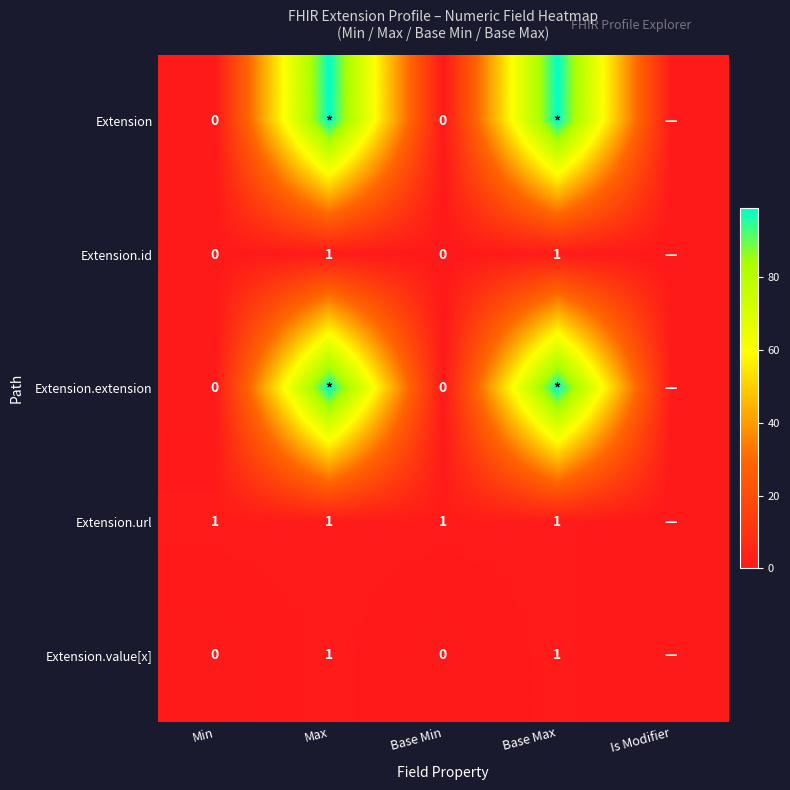

The Extension.id series shows 1 at Base Max. True or false?

True